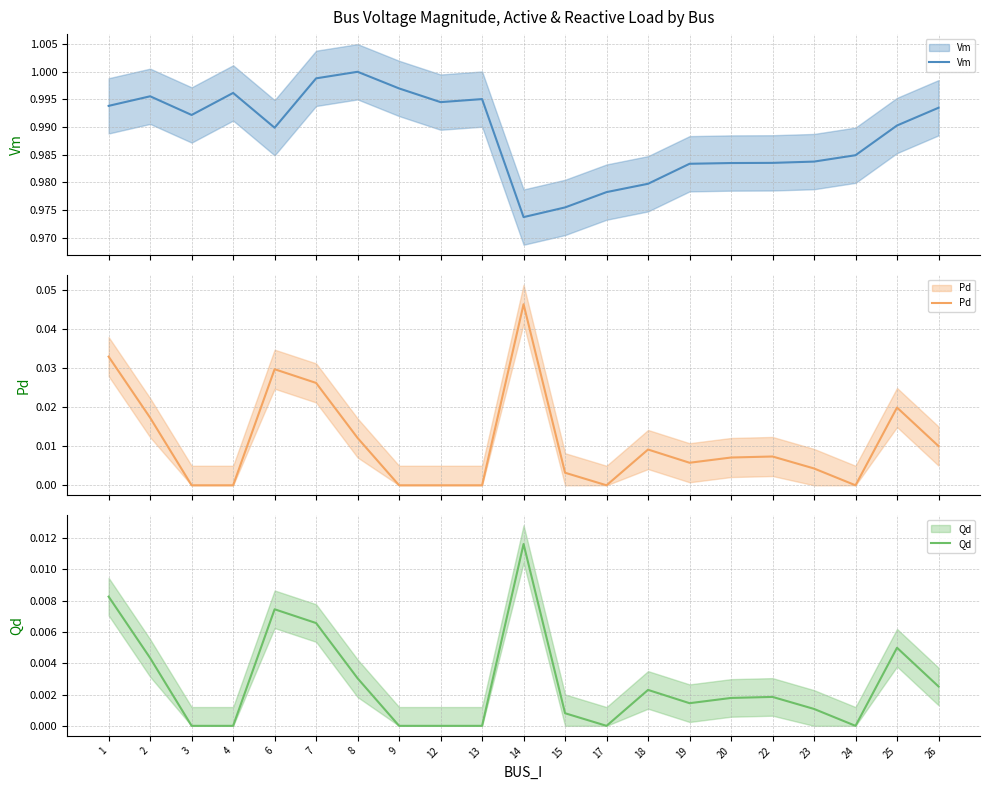

How many interior local valleys does the Pd series have?

3